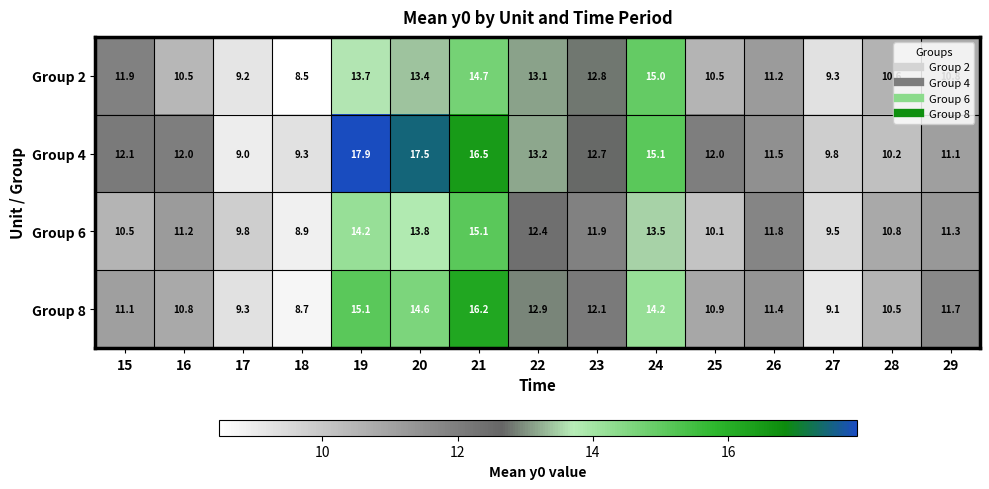

Where is Group 8 nearest to the value 12?

23